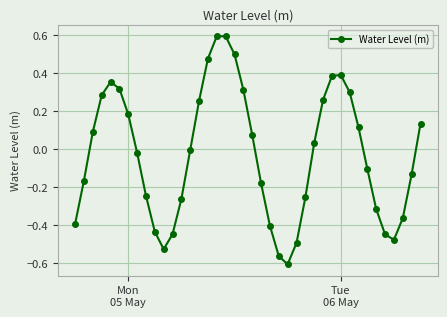

What is the maximum value shown in the chart?

0.6